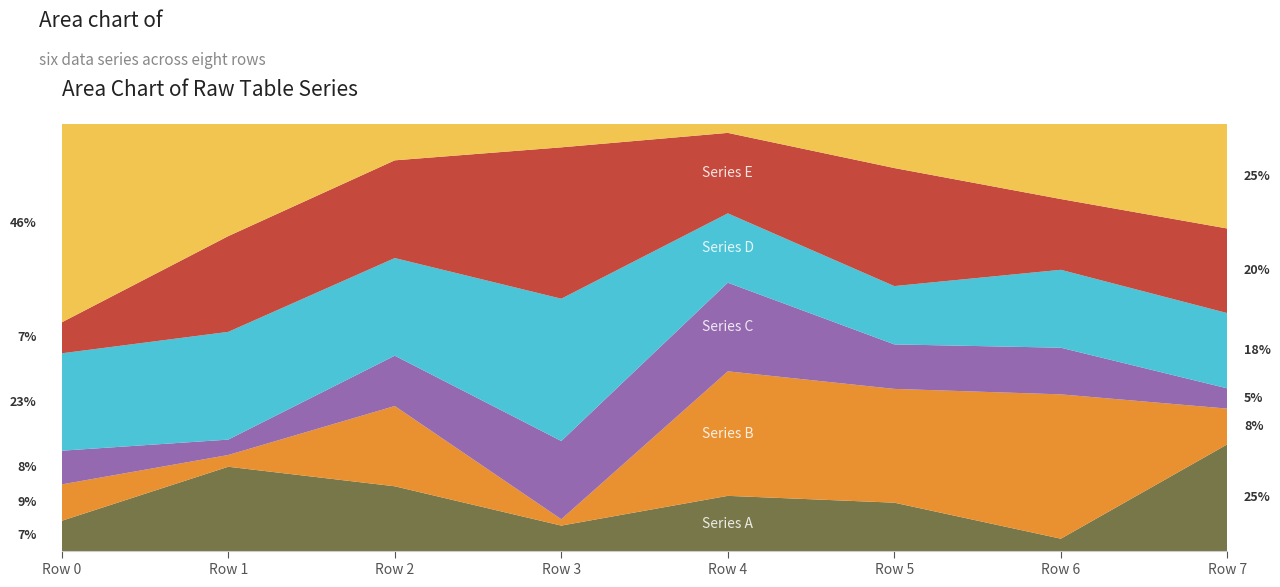

Reading left to right, what are all the values shown in this chart?

Series A: 151599	677456	652534	107673	290374	378157	74878	837939
Series B: 181348	94350	807050	26789	653426	886891	864795	280038
Series C: 167998	123399	505840	329096	464930	346801	279541	158602
Series D: 485449	864472	981667	598783	363924	454469	466841	590083
Series E: 154258	767928	982227	636730	422181	920172	423942	663355
Series F: 989954	901440	367560	99156	47796	344912	450955	821251